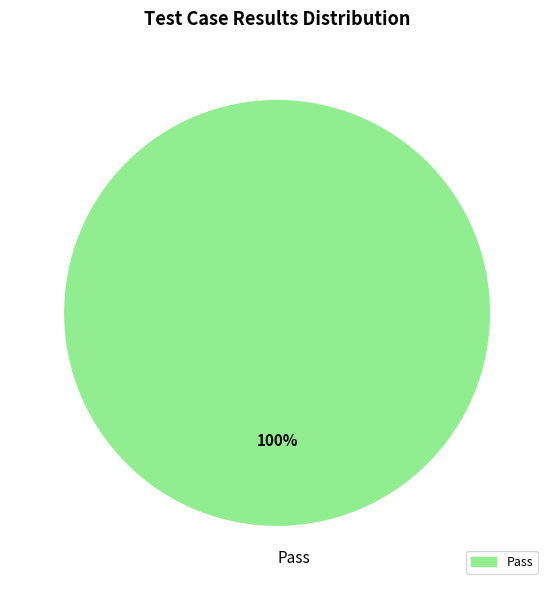

Which slice represents more than half of the pie?

Pass